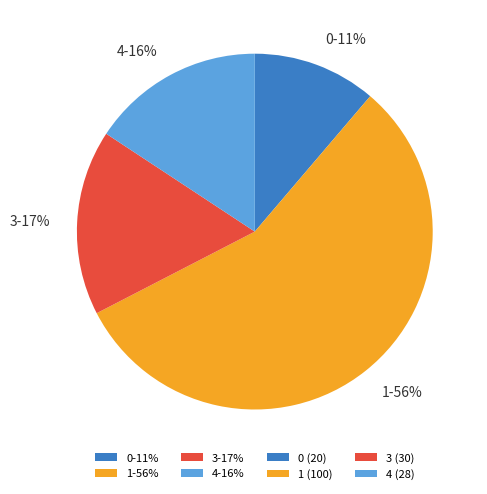

Is the sum of 3-17% and 4-16% greater than half?

No